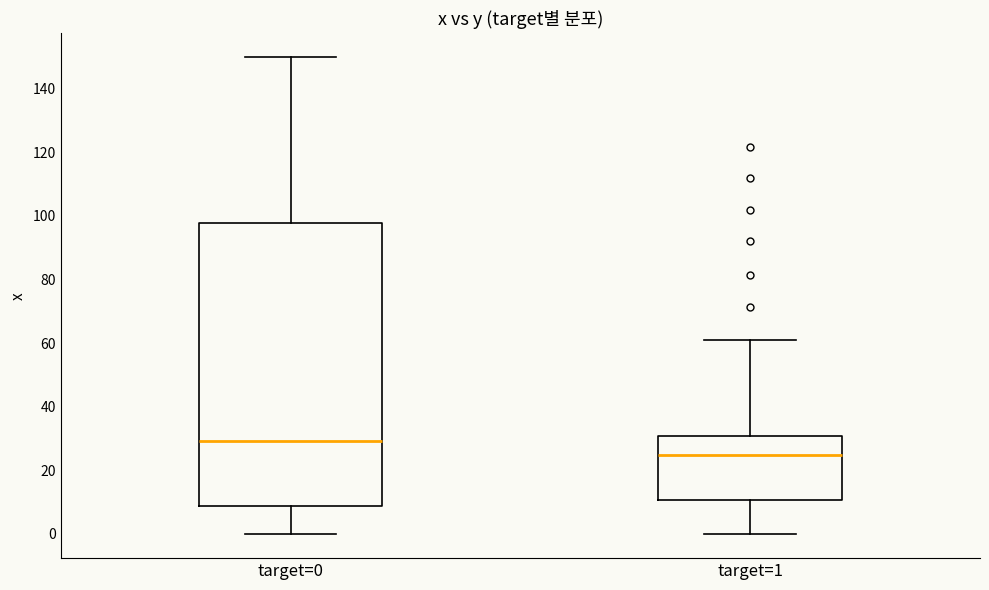

Where is the lower edge of the box for target=0 on the y-axis? The values are not printed on the chart, so give them approximately, as read against the axis.

8